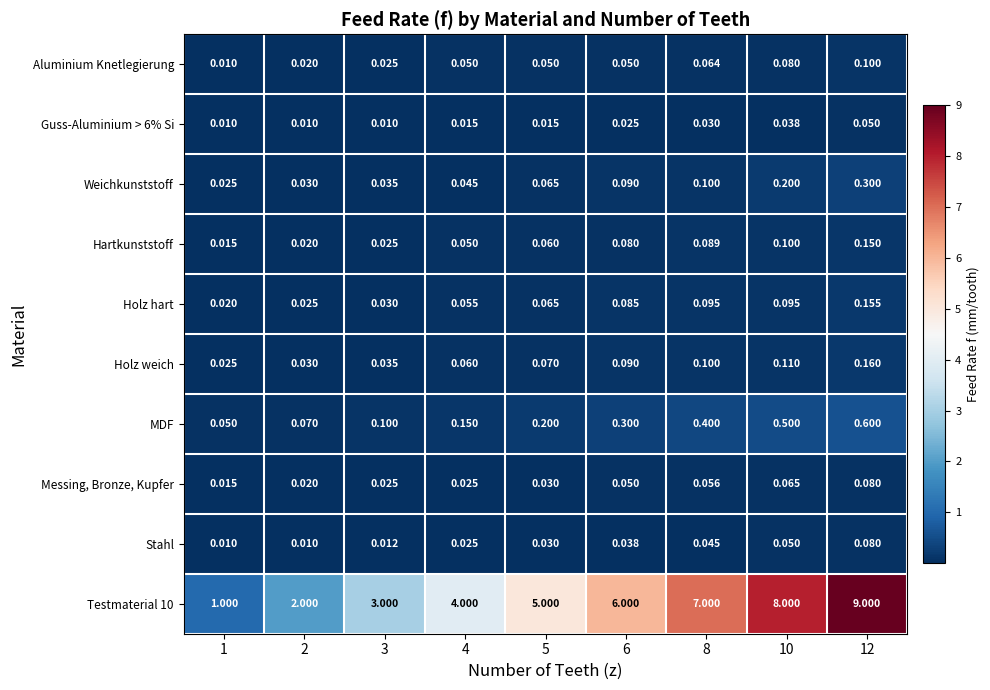

Is the value of Stahl at 5 greater than the value of Messing, Bronze, Kupfer at 4?

Yes